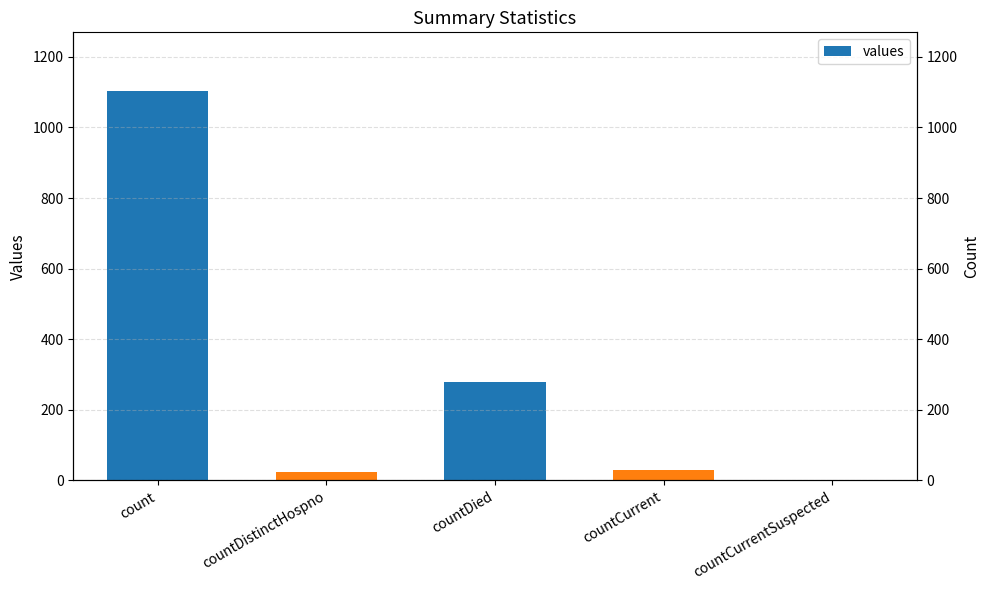

How many data points are above 29?

2